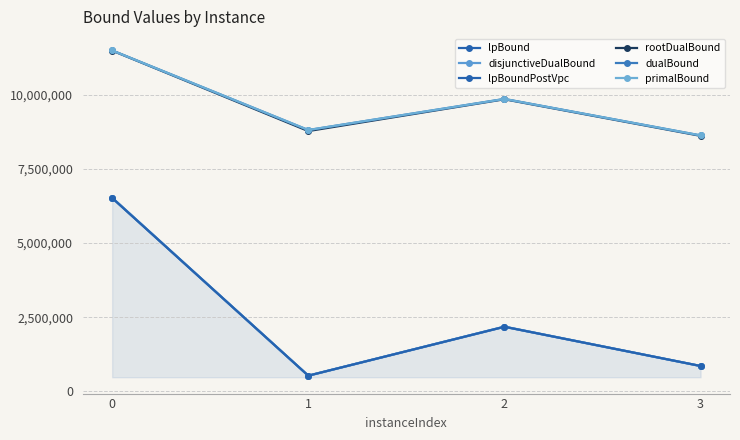

Which series changed the most between 0 and 3?

disjunctiveDualBound